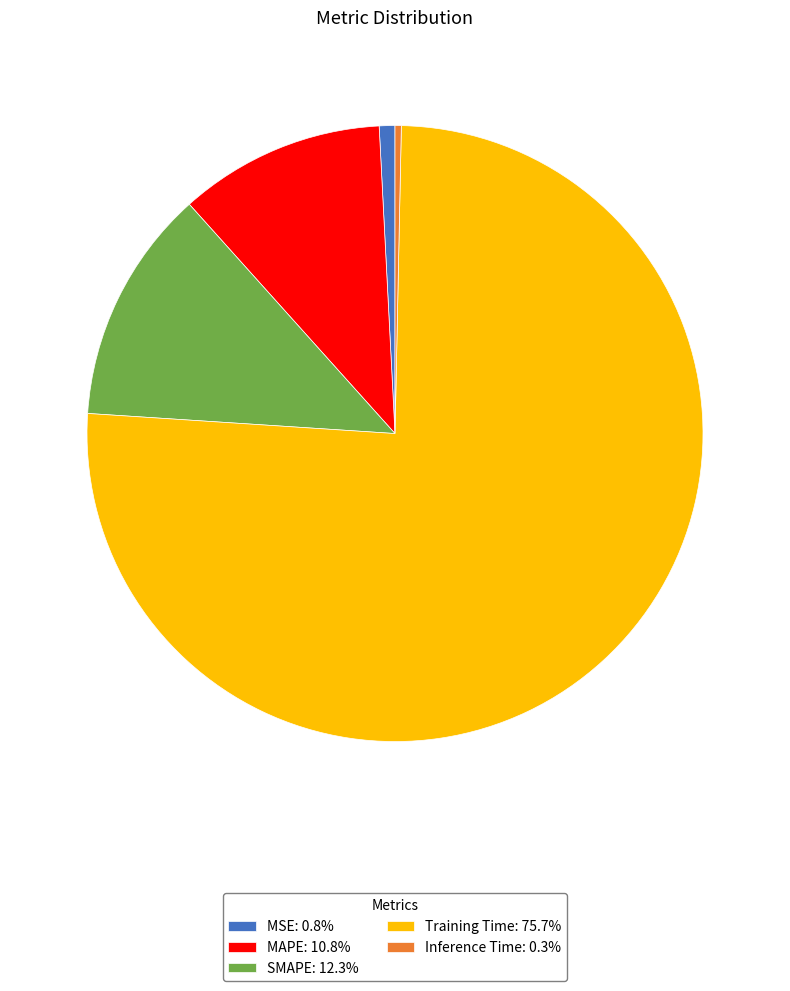

How many slices are in this pie chart?

5